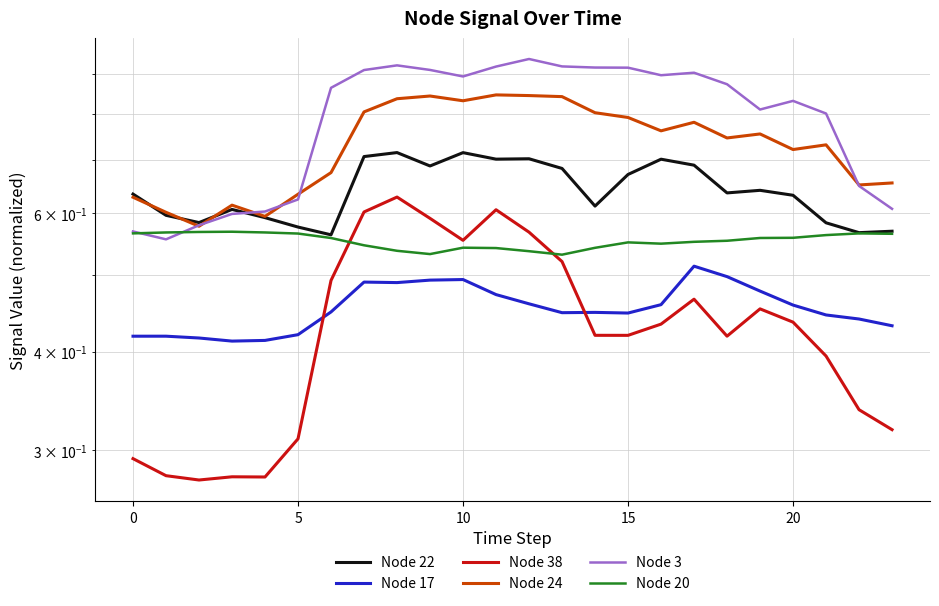

Reading right to left, extract all data points from this chart.

Node 22: 0.6	0.6	0.6	0.6	0.6	0.6	0.7	0.7	0.7	0.6	0.7	0.7	0.7	0.7	0.7	0.7	0.7	0.6	0.6	0.6	0.6	0.6	0.6	0.6
Node 17: 0.4	0.4	0.4	0.5	0.5	0.5	0.5	0.5	0.4	0.4	0.4	0.5	0.5	0.5	0.5	0.5	0.5	0.4	0.4	0.4	0.4	0.4	0.4	0.4
Node 38: 0.3	0.3	0.4	0.4	0.5	0.4	0.5	0.4	0.4	0.4	0.5	0.6	0.6	0.6	0.6	0.6	0.6	0.5	0.3	0.3	0.3	0.3	0.3	0.3
Node 24: 0.7	0.7	0.7	0.7	0.8	0.7	0.8	0.8	0.8	0.8	0.8	0.8	0.8	0.8	0.8	0.8	0.8	0.7	0.6	0.6	0.6	0.6	0.6	0.6
Node 3: 0.6	0.6	0.8	0.8	0.8	0.9	0.9	0.9	0.9	0.9	0.9	0.9	0.9	0.9	0.9	0.9	0.9	0.9	0.6	0.6	0.6	0.6	0.6	0.6
Node 20: 0.6	0.6	0.6	0.6	0.6	0.6	0.6	0.5	0.6	0.5	0.5	0.5	0.5	0.5	0.5	0.5	0.5	0.6	0.6	0.6	0.6	0.6	0.6	0.6